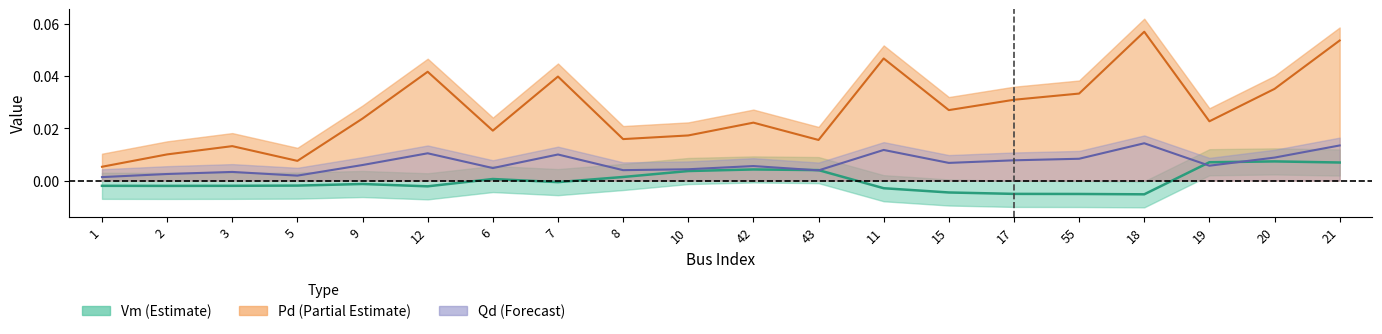

Reading right to left, transcribe all the data shown in this chart.

Vm: 21=0.0	20=0.0	19=0.0	18=-0.0	55=-0.0	17=-0.0	15=-0.0	11=-0.0	43=0.0	42=0.0	10=0.0	8=0.0	7=-0.0	6=0.0	12=-0.0	9=-0.0	5=-0.0	3=-0.0	2=-0.0	1=-0.0
Pd: 21=0.0	20=0.0	19=0.0	18=0.0	55=0.0	17=0.0	15=0.0	11=0.0	43=0.0	42=0.0	10=0.0	8=0.0	7=0.0	6=0.0	12=0.0	9=0.0	5=0.0	3=0.0	2=0.0	1=0.0
Qd: 21=0.1	20=0.0	19=0.0	18=0.1	55=0.0	17=0.0	15=0.0	11=0.0	43=0.0	42=0.0	10=0.0	8=0.0	7=0.0	6=0.0	12=0.0	9=0.0	5=0.0	3=0.0	2=0.0	1=0.0